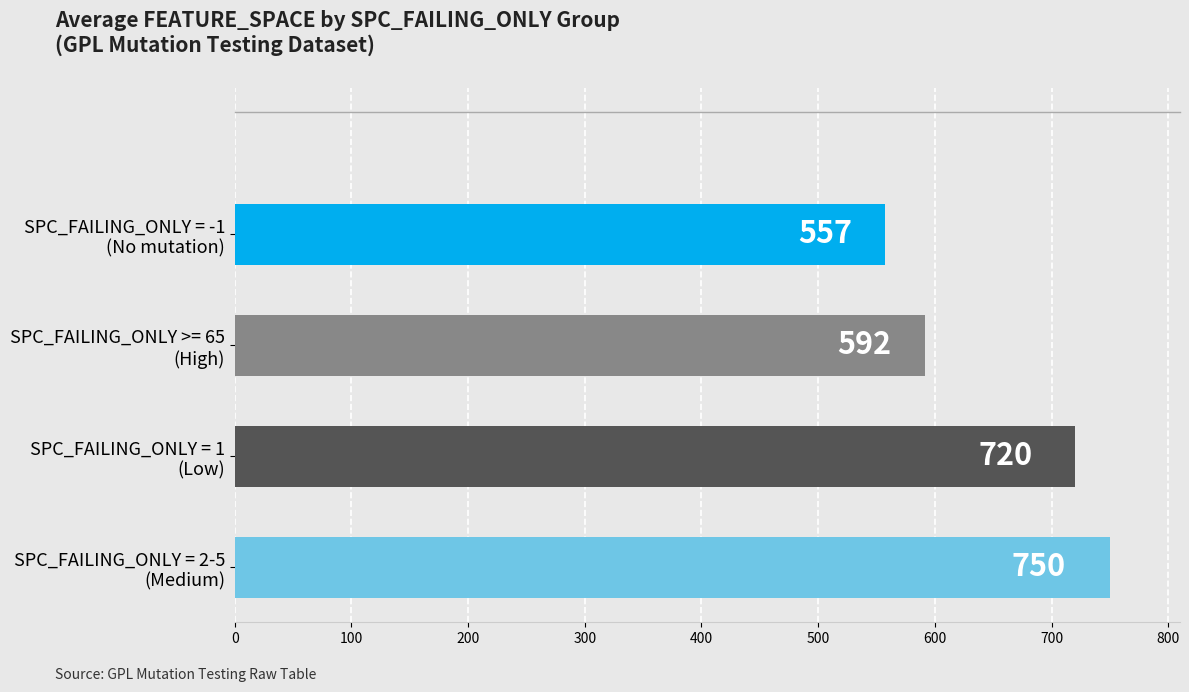

What is the greatest value displayed?

750